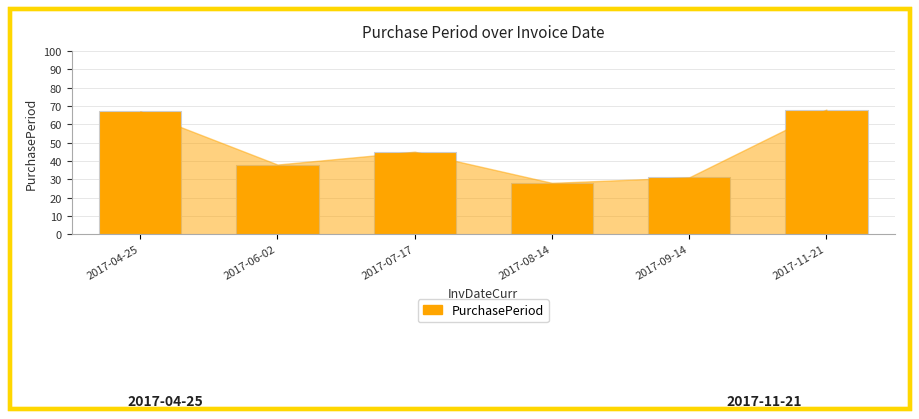

What is the label of the 2nd bar from the left?

2017-06-02